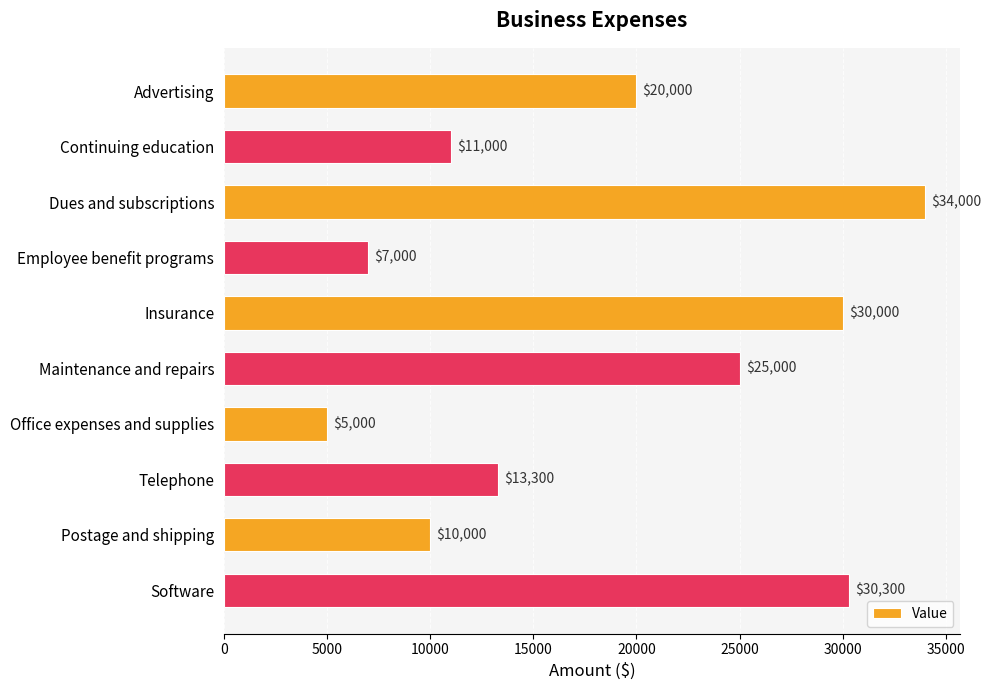

True or false: the data shows 37798 at Maintenance and repairs.

False